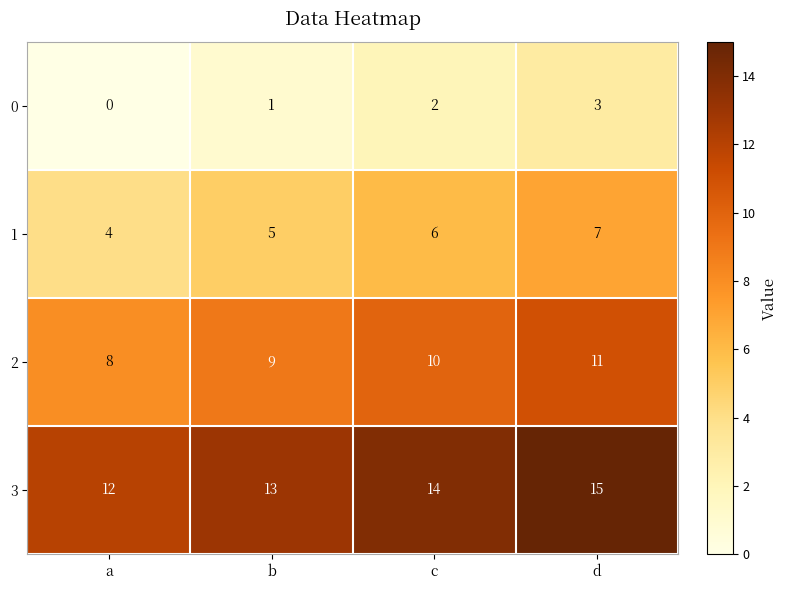

List the series in order of their peak value, lowest first.

0, 1, 2, 3